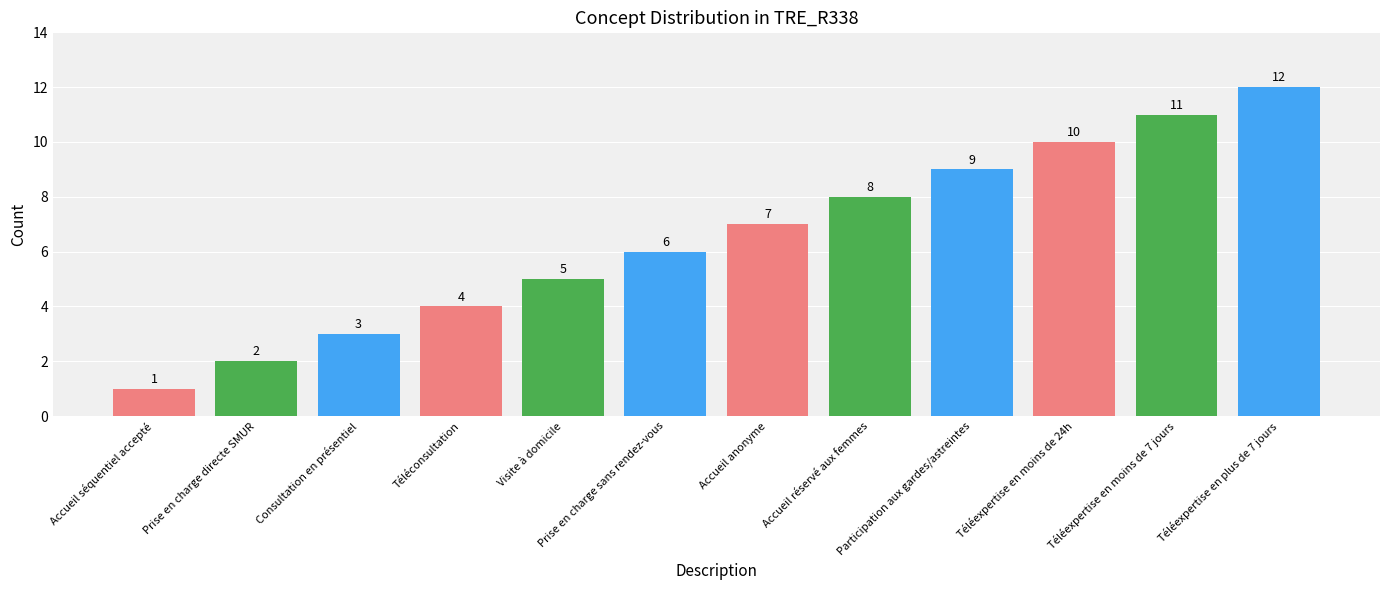

What is the label of the 2nd bar from the left?

Prise en charge directe SMUR